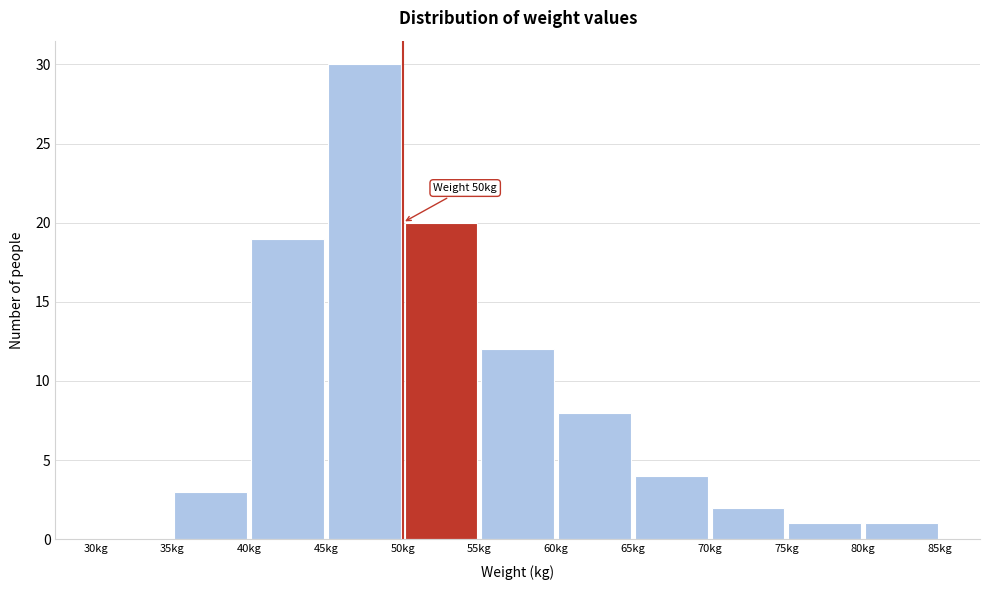

Over which range of the x-axis is the bar tallest?

45 to 50